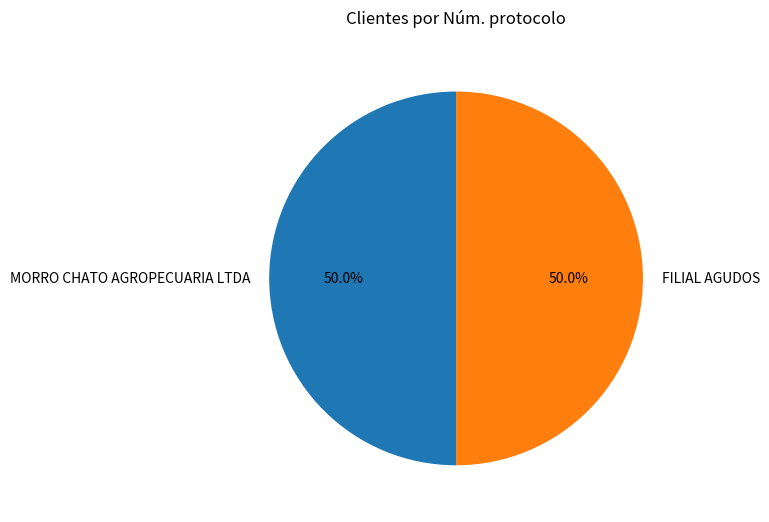

The MORRO CHATO AGROPECUARIA LTDA slice represents 64% of the pie. True or false?

False